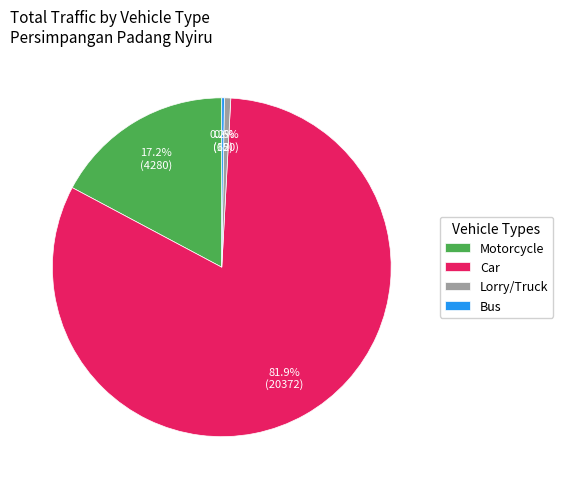

Combined, do Lorry/Truck and Motorcycle account for over 50%?

No